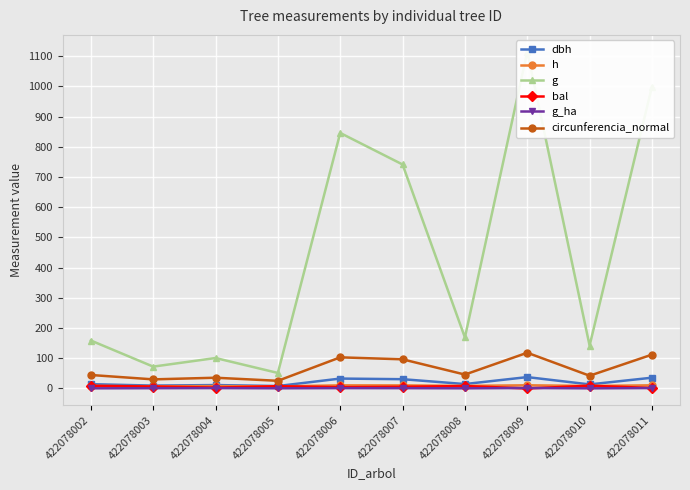

How many interior local valleys does the g_ha series have?

3